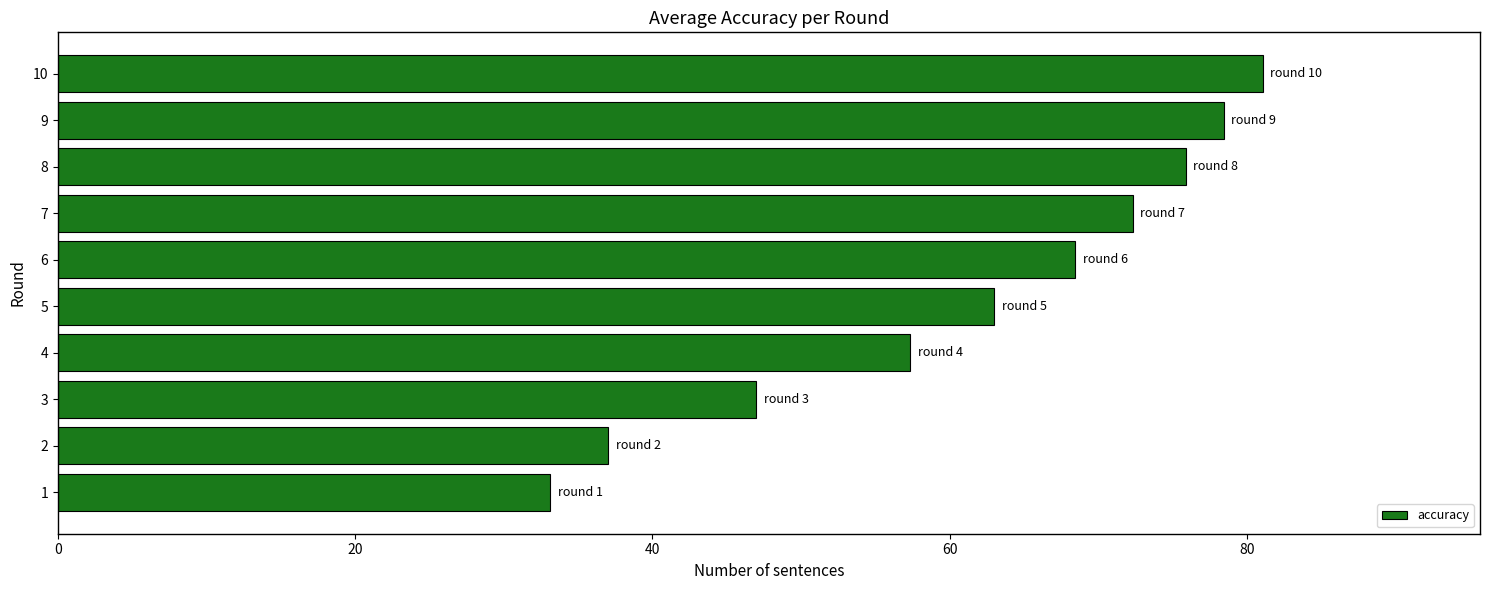

Rank the categories by value from lowest to highest.

1, 2, 3, 4, 5, 6, 7, 8, 9, 10